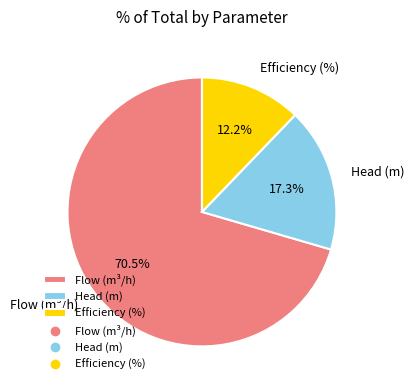

Is there a majority slice in this chart?

Yes